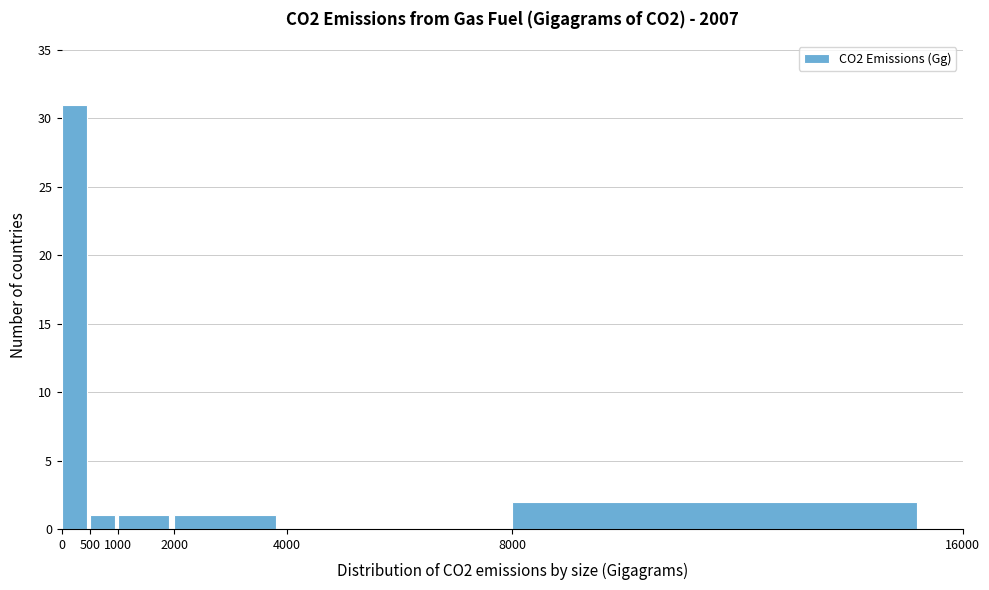

Reading left to right, transcribe this chart: for each bar, give the range it covers on the x-axis and its height. The values are not printed on the chart, so give them approximately, as read against the axis.

0 to 500: 31
500 to 1000: 1
1000 to 2000: 1
2000 to 4000: 1
4000 to 8000: 0
8000 to 16000: 2